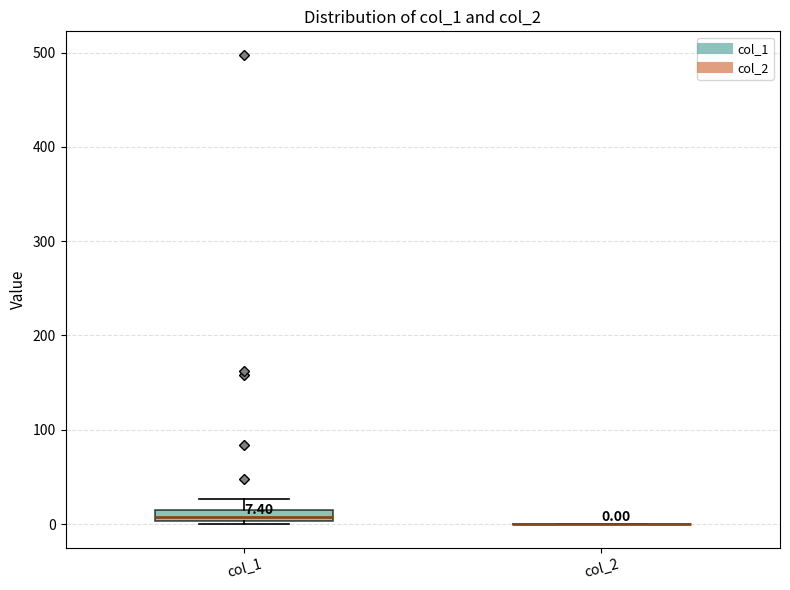

Comparing the boxes themselves (not the whiskers), which one is the tallest?

col_1